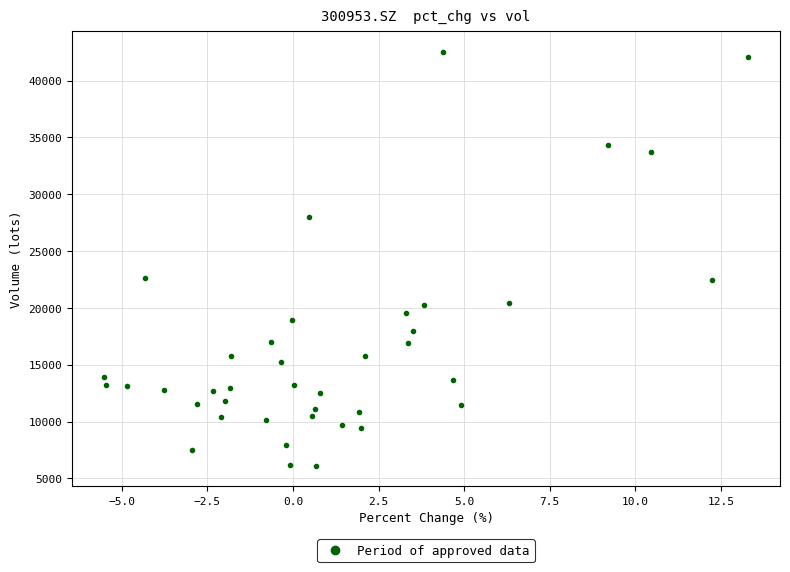

What is the range of X values (max minus min)?

18.8